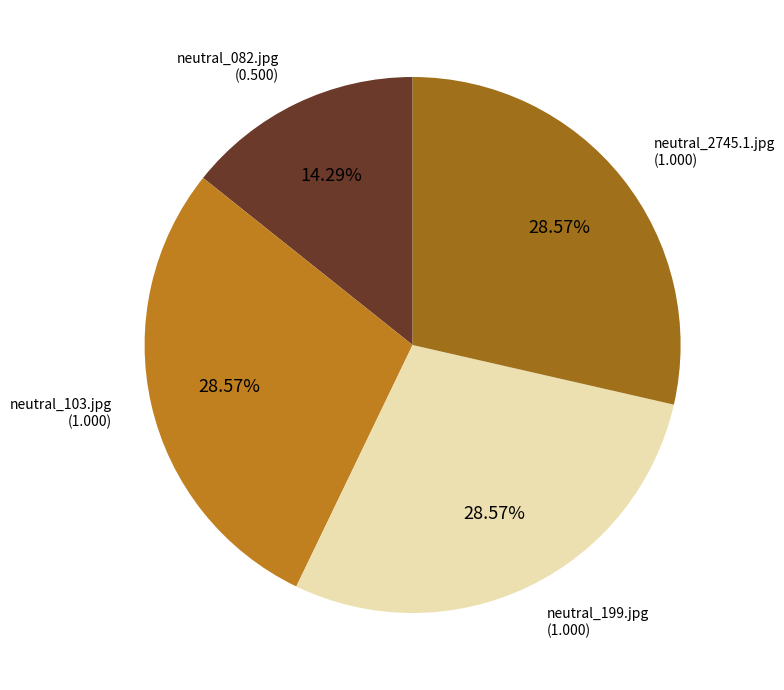

To the nearest percent, what is the average slice percentage?

25%